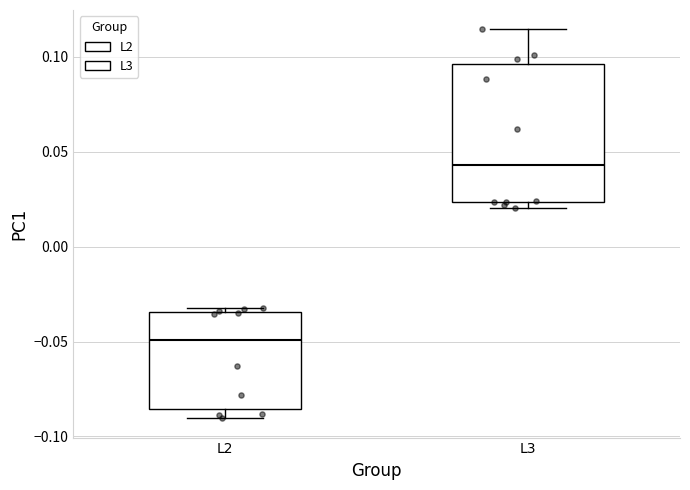

Where does the upper whisker of the box for L3 end on the y-axis? The values are not printed on the chart, so give them approximately, as read against the axis.

0.115